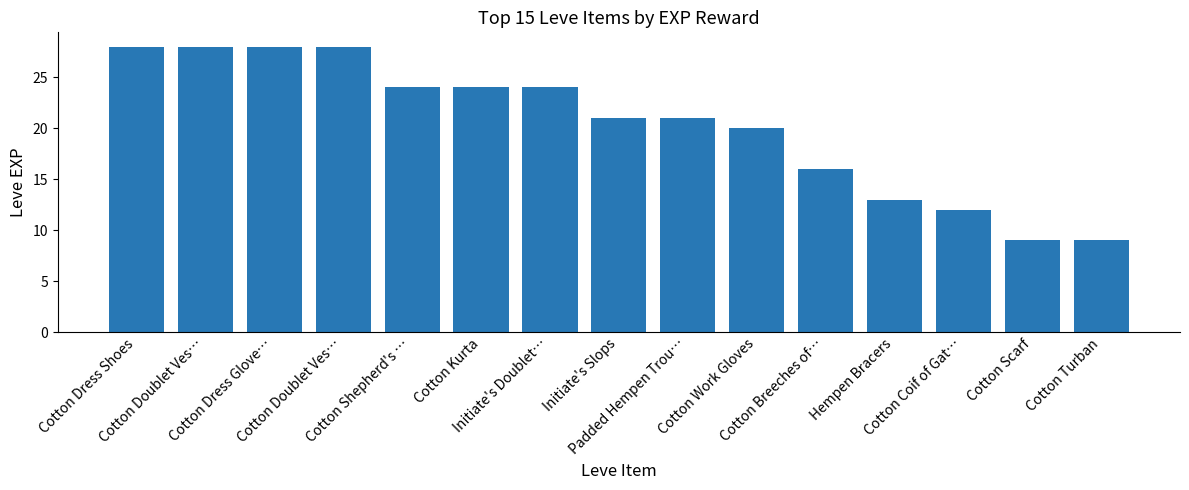

What is the change in value from Initiate's Slops to Cotton Breeches of…?

-5